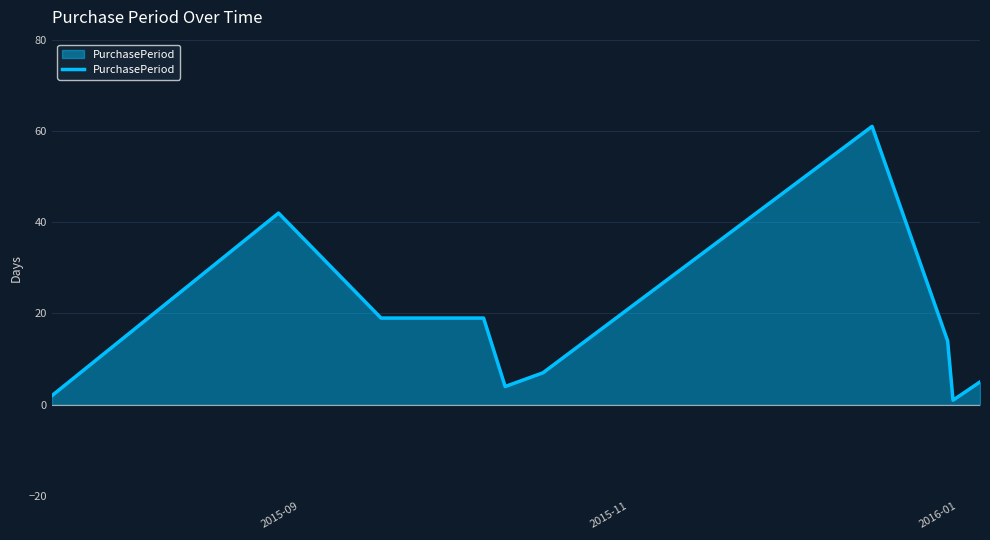

What is the difference between the maximum and minimum values?

60